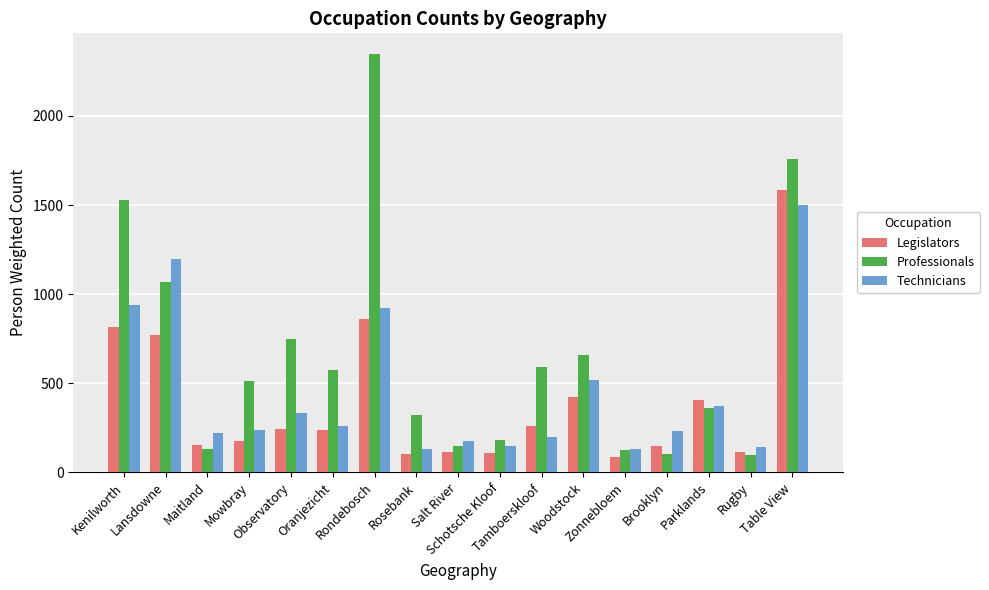

Which series has the widest spread of values?

Professionals